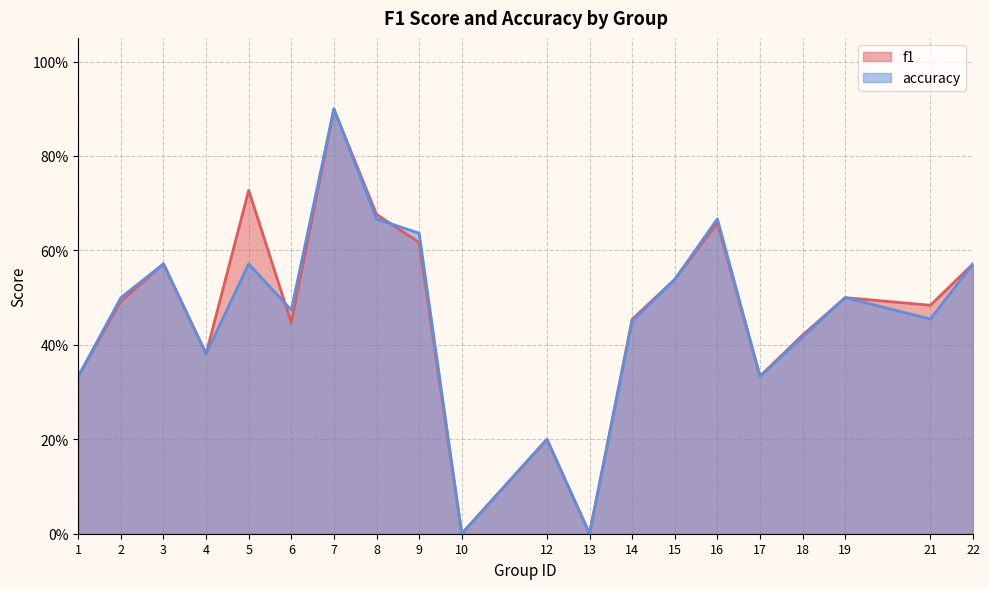

True or false: accuracy and f1 cross at least once.

True